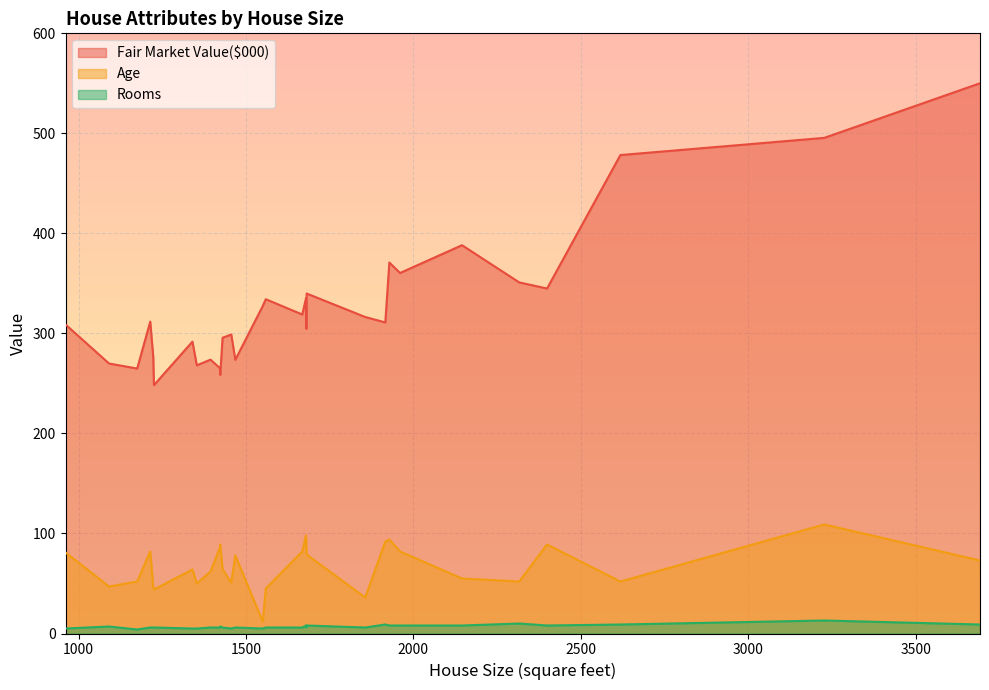

Does the chart display data point markers on the line(s)?

No